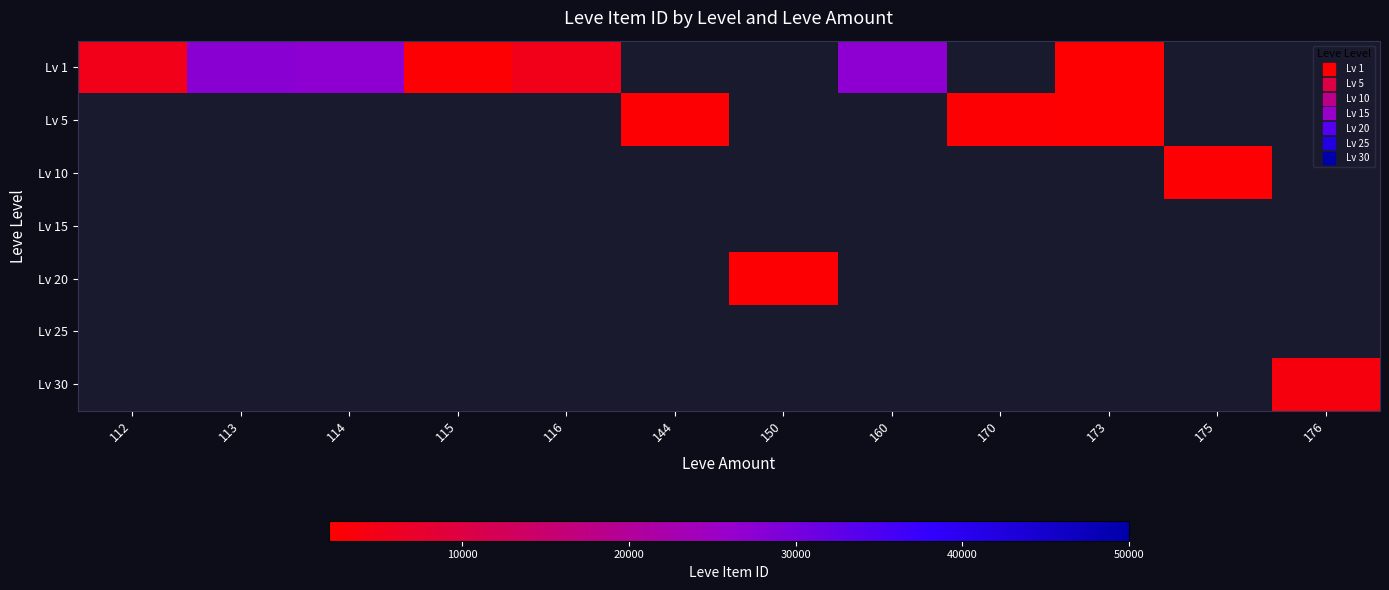

At how many categories does at least one series exceed 17190?

3